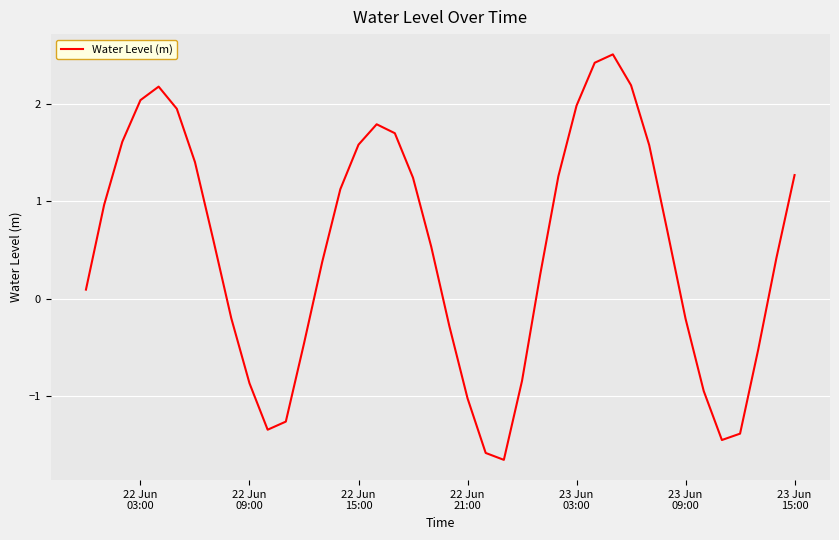

What is the minimum value shown in the chart?

-1.7